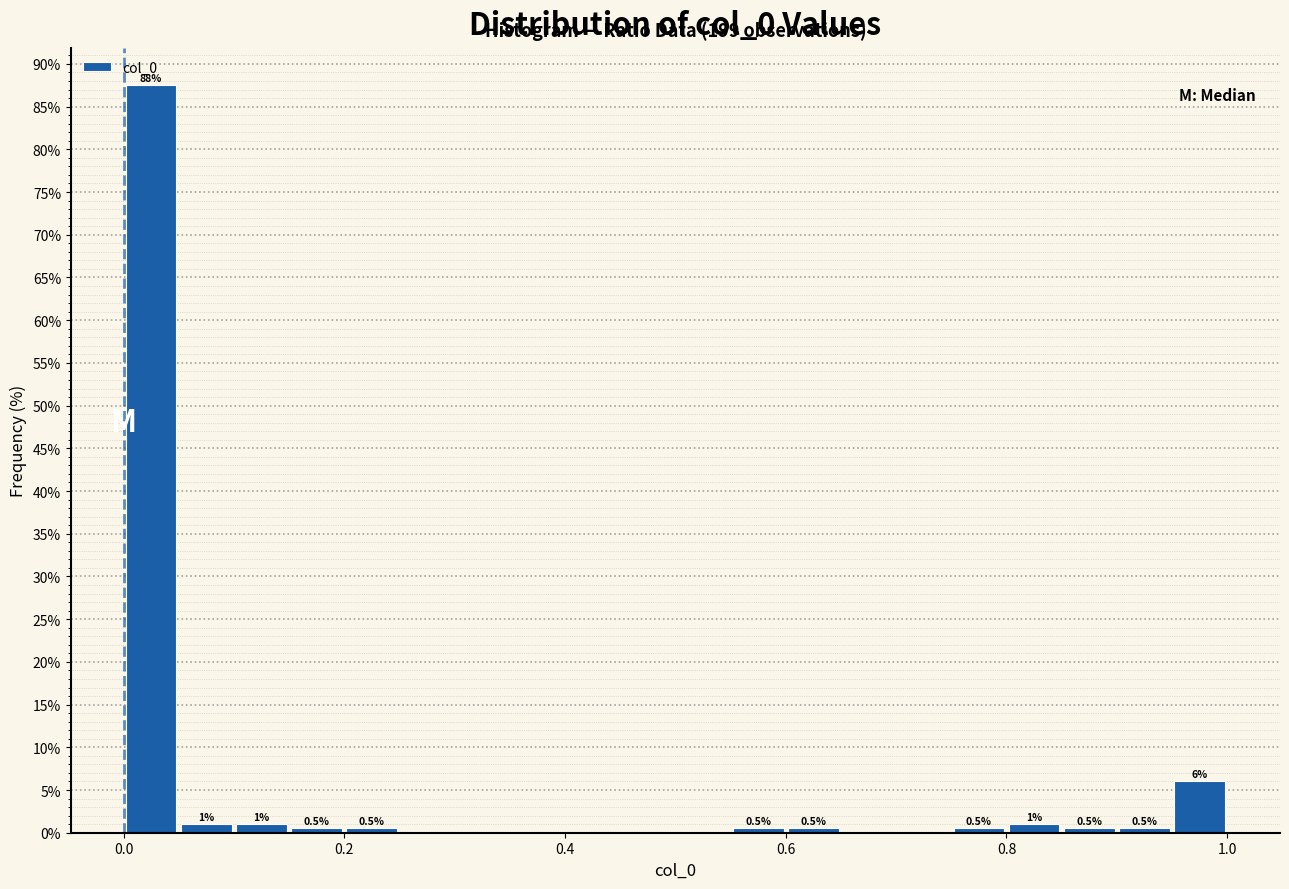

Around what value on the x-axis is the tallest bar? Give the approximate position of its centre, as read against the axis.

0.02